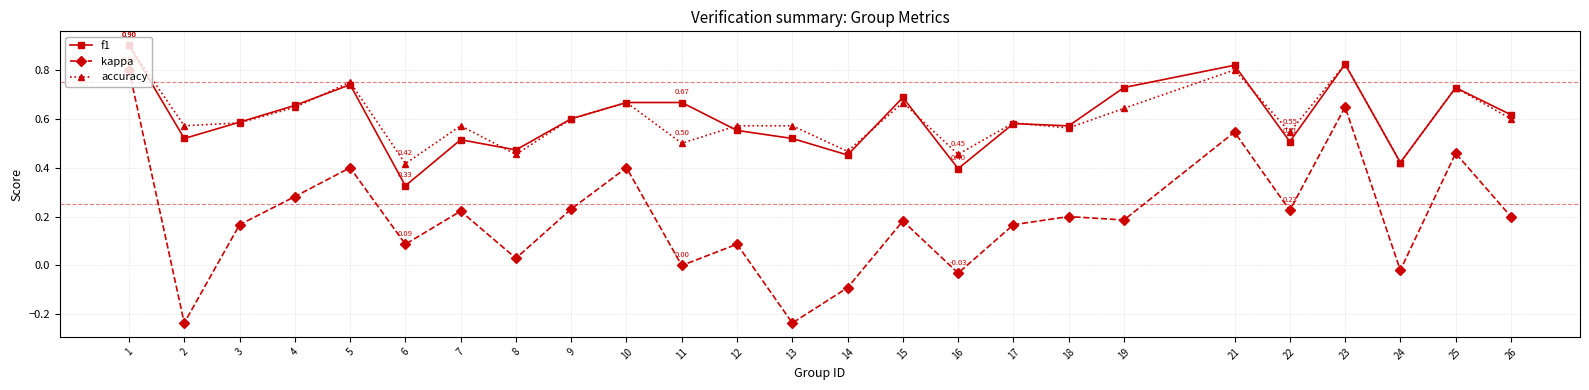

Is this an area chart (filled region under the line)?

No